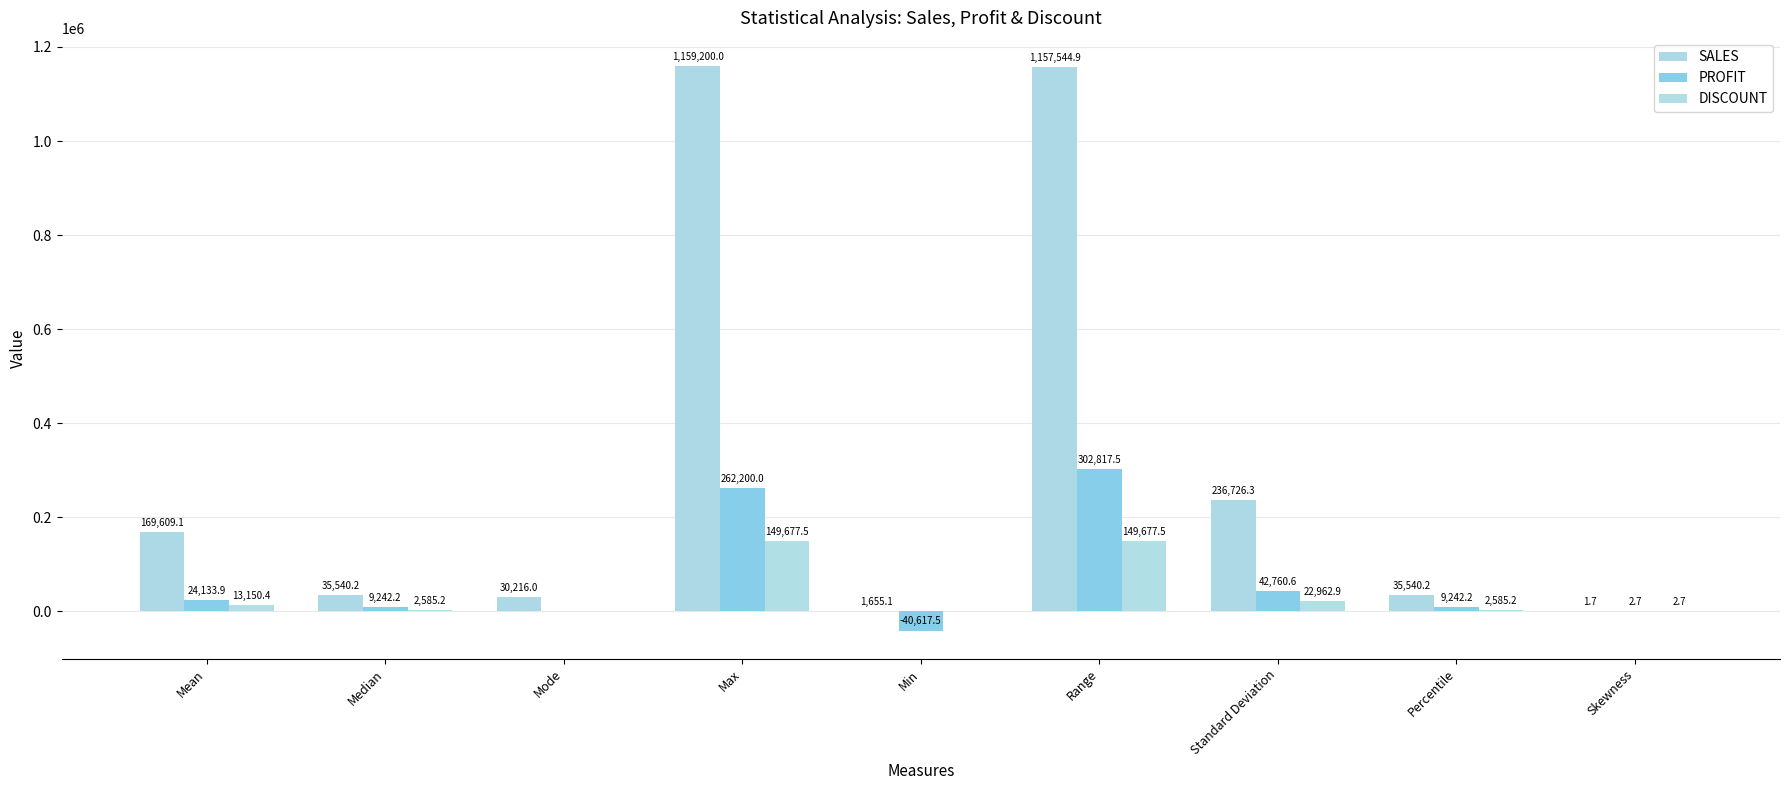

What is the difference between the maximum and second lowest values in the DISCOUNT series?

149677.5